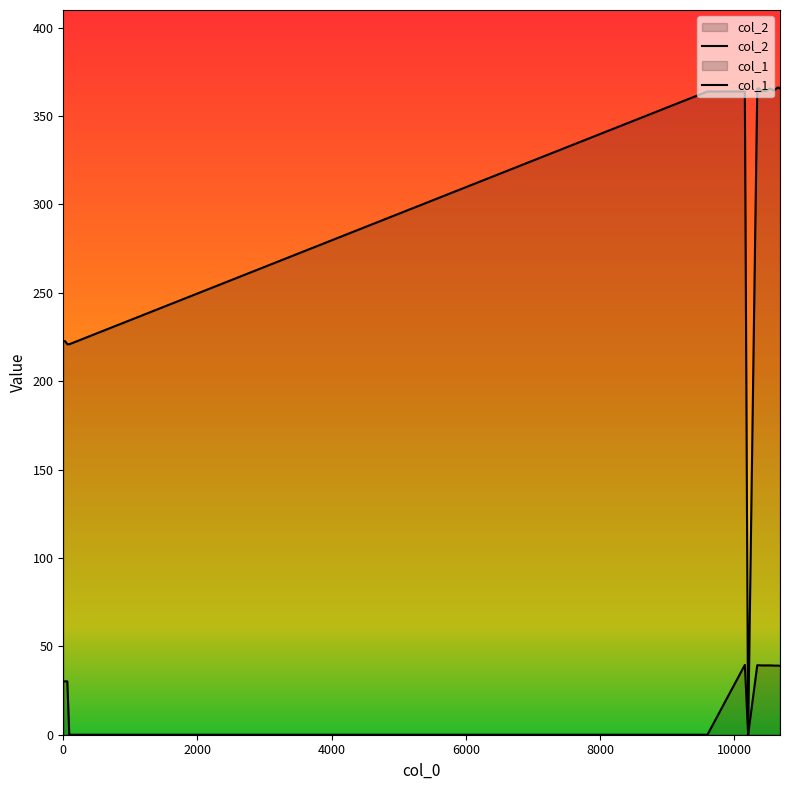

Reading left to right, extract all data points from this chart.

col_2: 222.7	222.6	220.9	220.9	363.9	363.9	0.0	365.4	365.7	364.0	364.2	364.2	364.2	365.6	365.1	364.5	365.4	366.2	365.6
col_1: 30.1	30.2	30.2	0.0	0.0	39.5	0.0	39.3	39.3	39.2	39.2	39.2	39.2	39.2	39.2	39.1	39.1	39.1	39.0